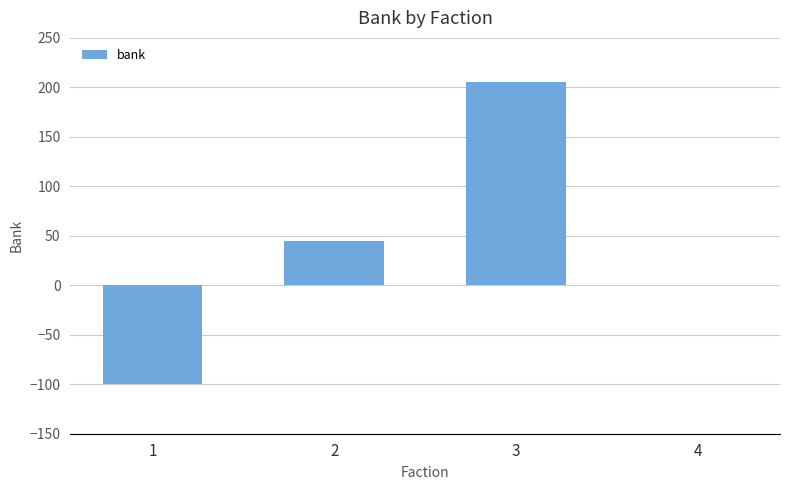

The value at 1 is -21. True or false?

False